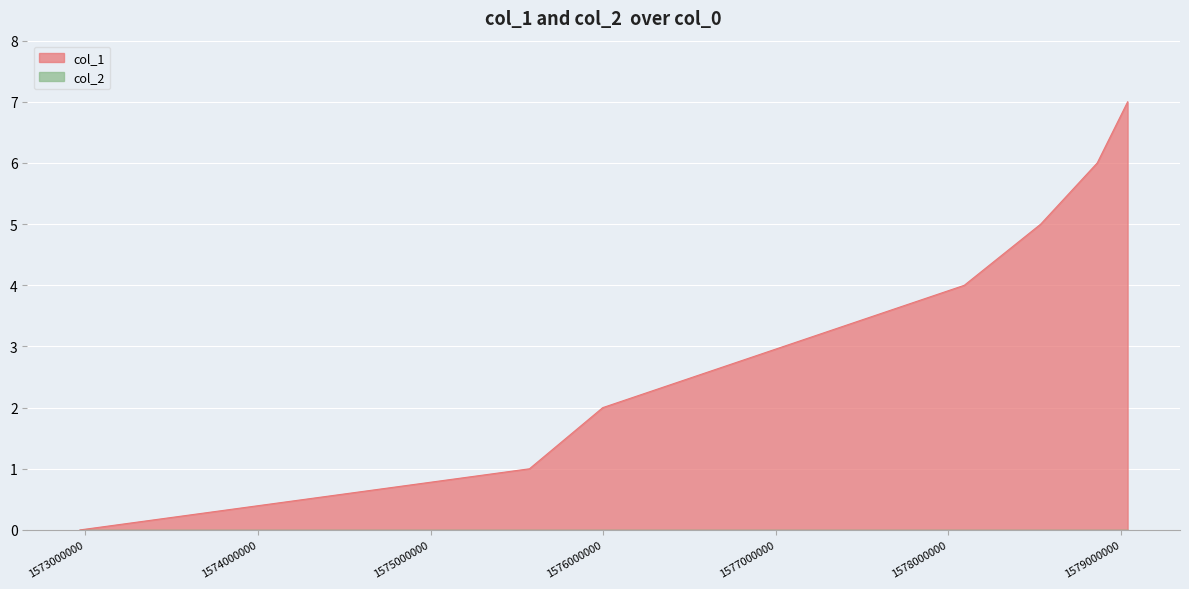

Which series has the largest total across all categories?

col_1